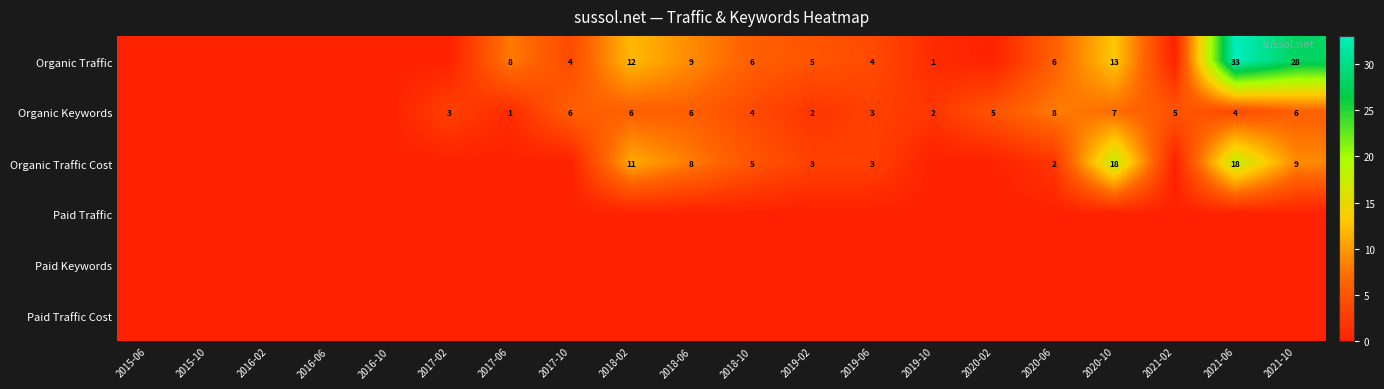

True or false: Organic Traffic Cost has a value of 5 at 2018-06.

False